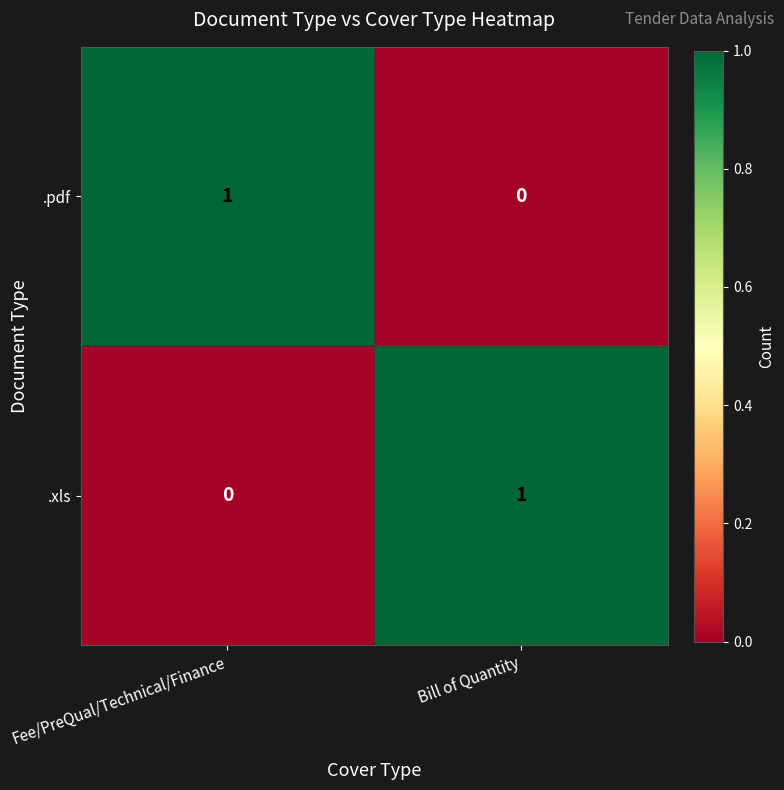

The value of .pdf at Bill of Quantity is 0. True or false?

True